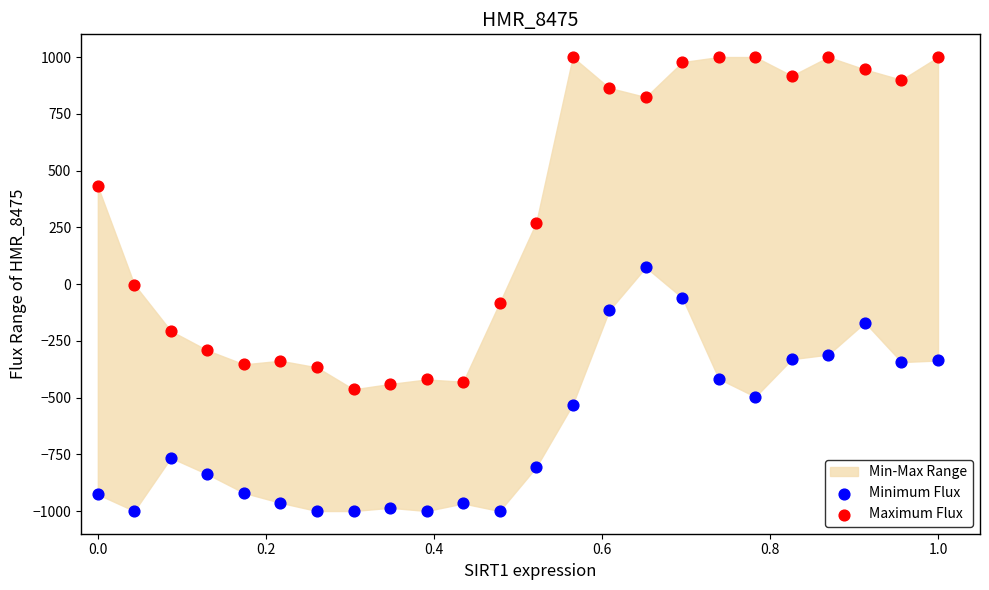

Which series reaches the minimum Y coordinate?

Minimum Flux